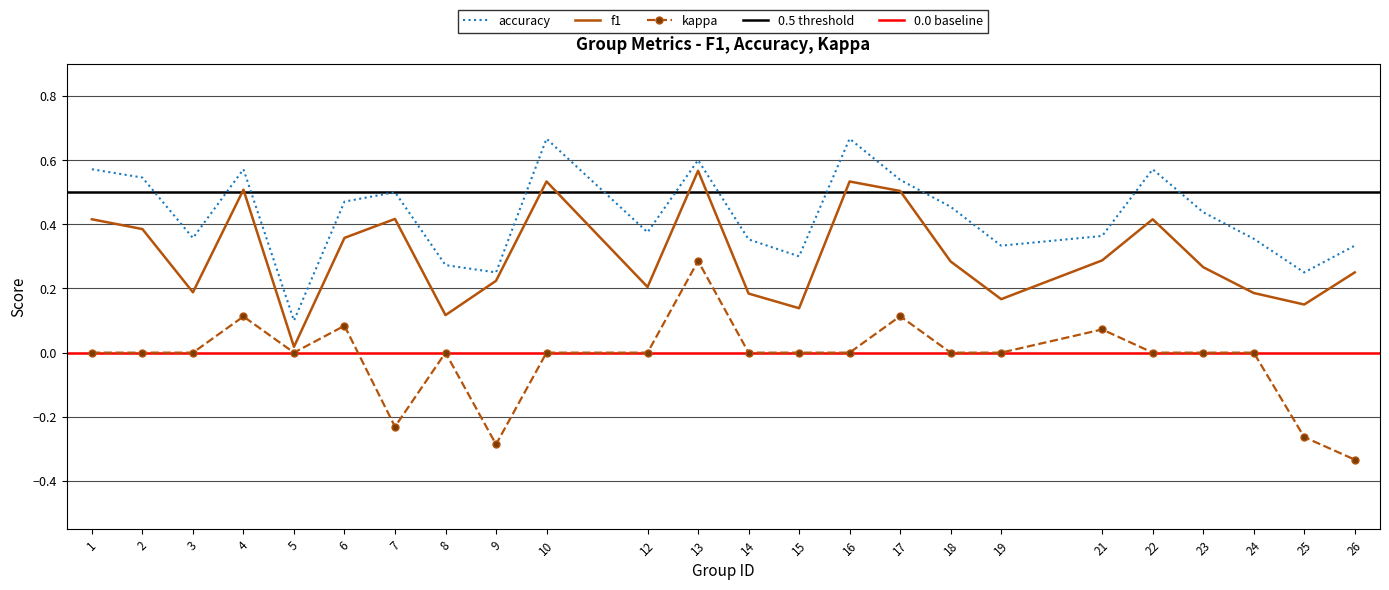

True or false: kappa has a value of -0.1 at 25.

False